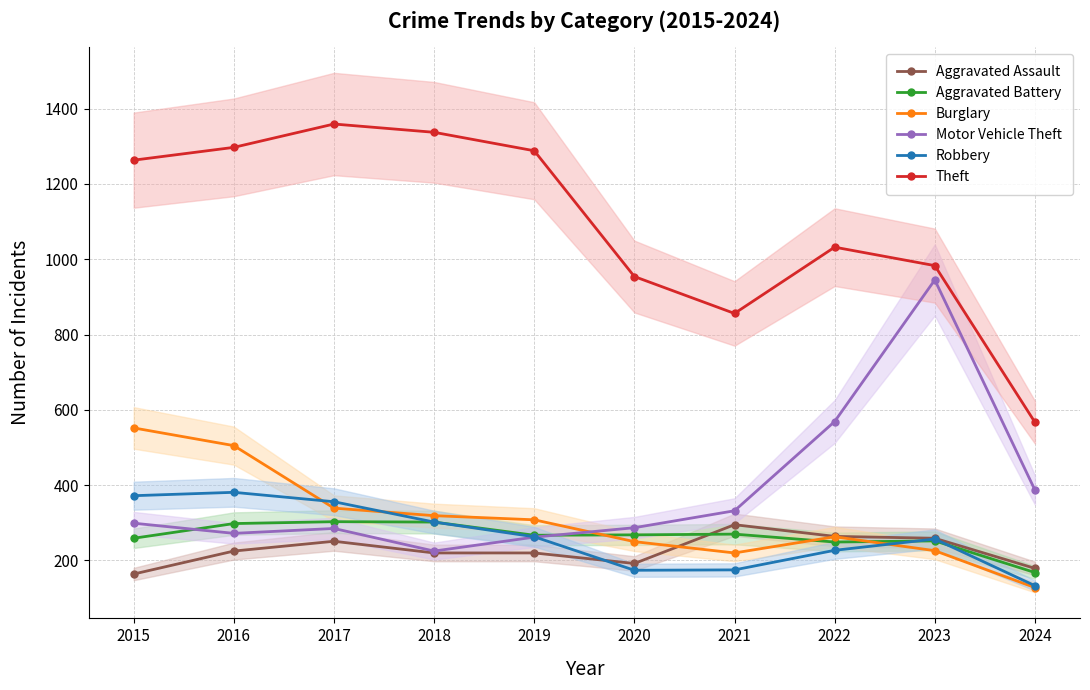

List the series in order of their peak value, highest first.

Theft, Motor Vehicle Theft, Burglary, Robbery, Aggravated Battery, Aggravated Assault